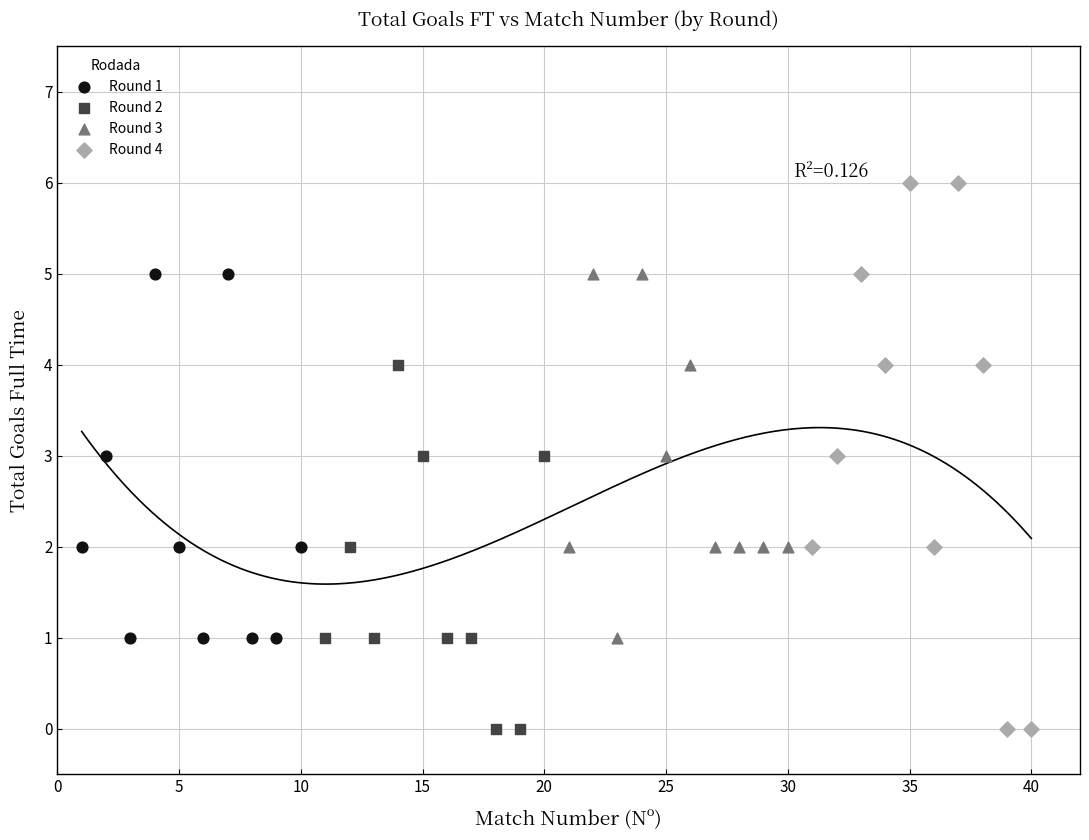

Which series contains the highest Y value?

Round 4